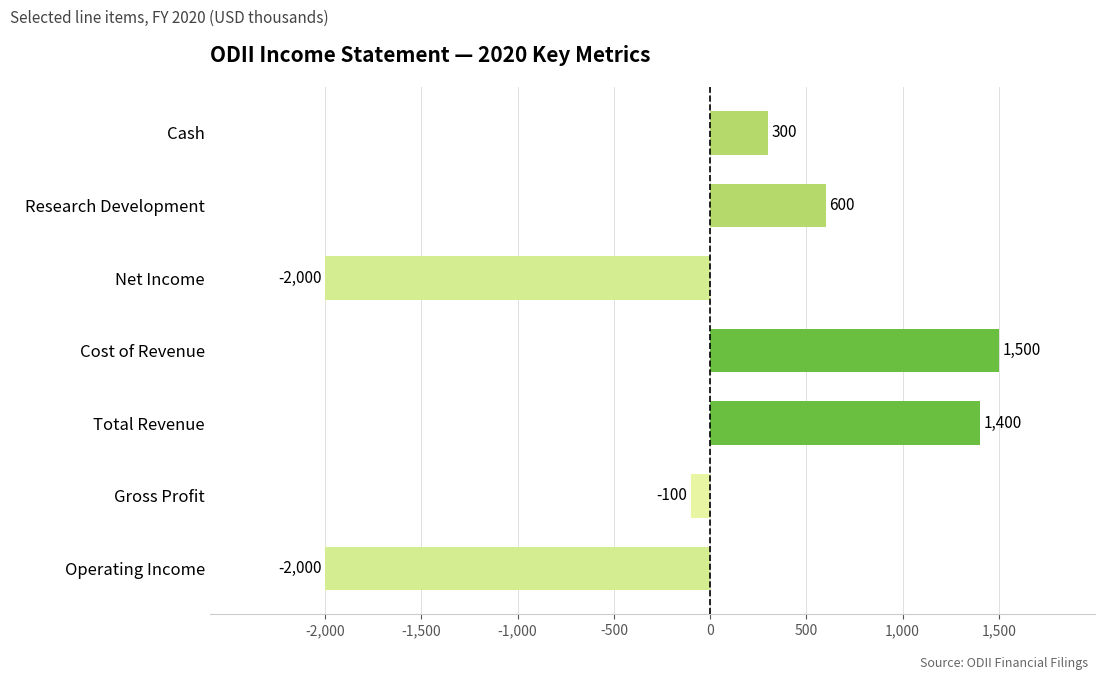

Does the chart contain any negative values?

Yes